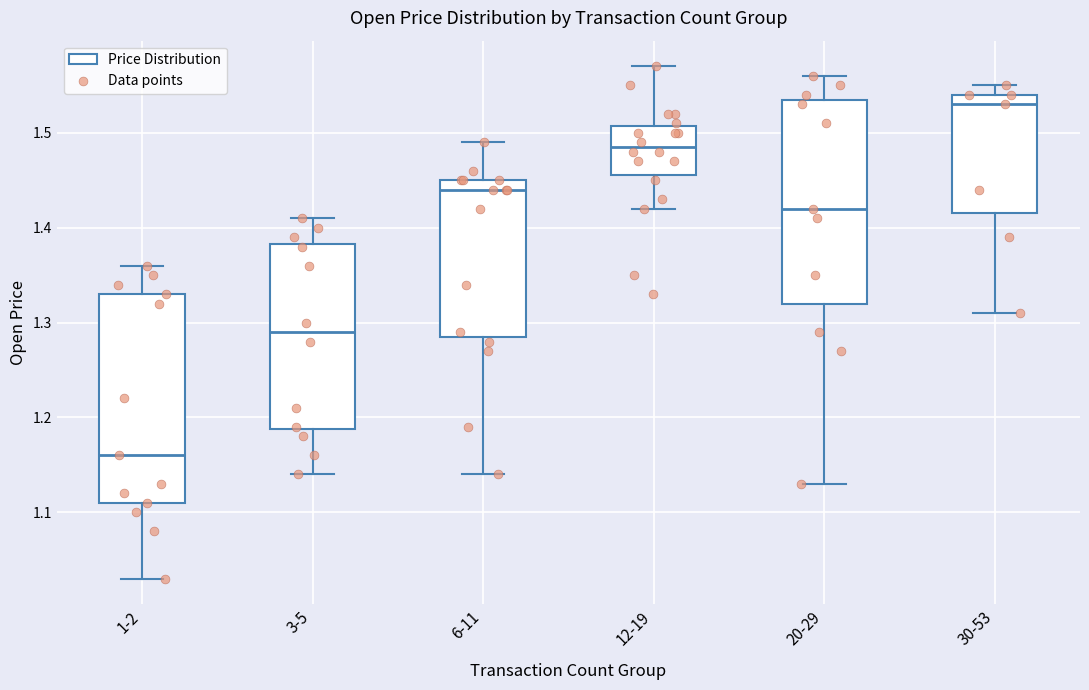

Which box has the highest median line?

30-53